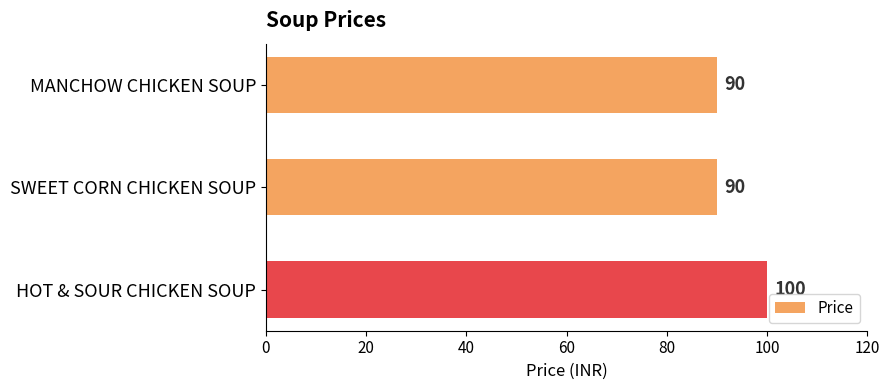

Which label corresponds to the largest value in the chart?

HOT & SOUR CHICKEN SOUP